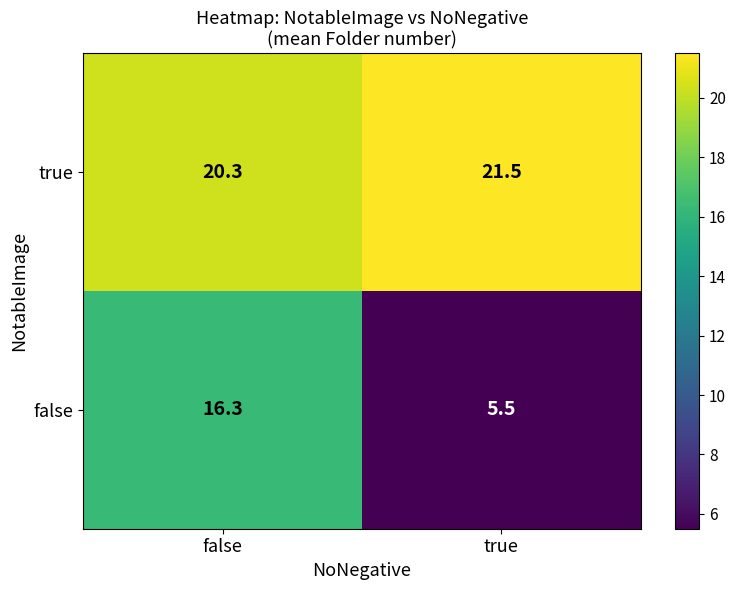

Which series has the largest range (max minus min)?

false